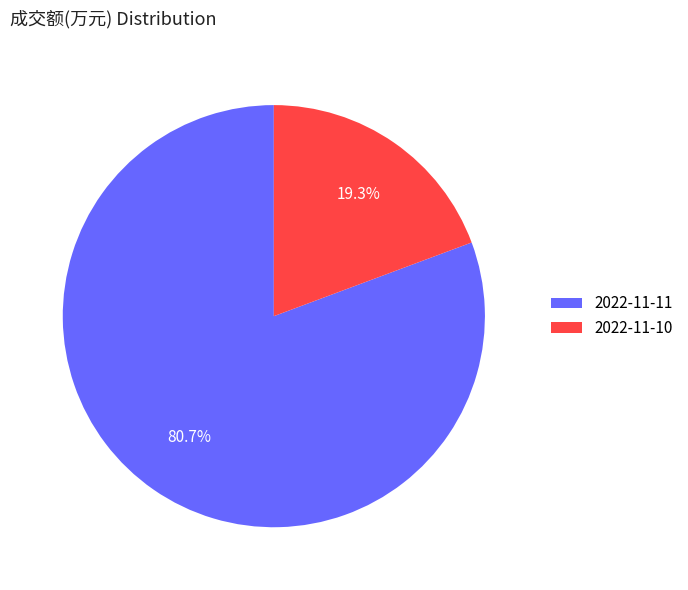

How much of the chart is everything except 2022-11-11?

19.3%